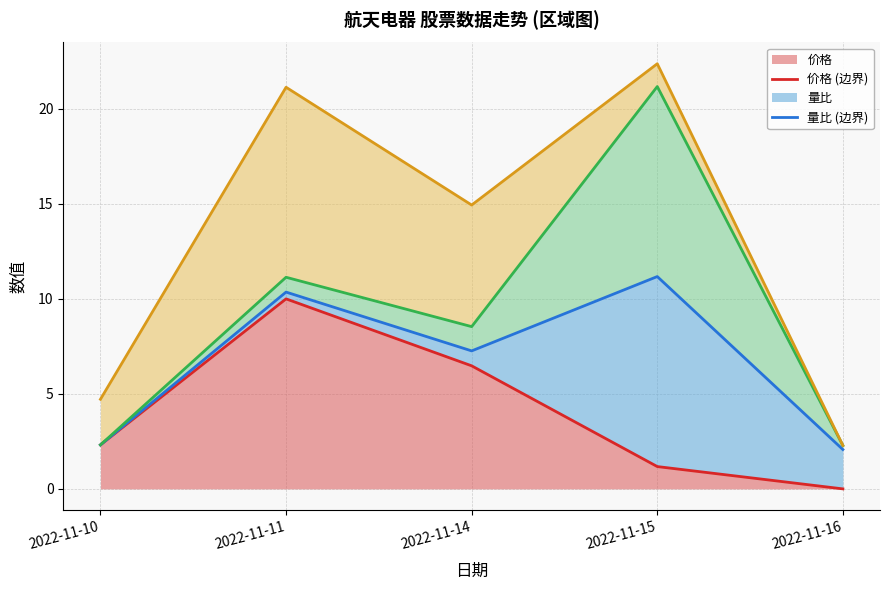

List the labels in order of 价格 value, smallest first.

2022-11-16, 2022-11-15, 2022-11-10, 2022-11-14, 2022-11-11